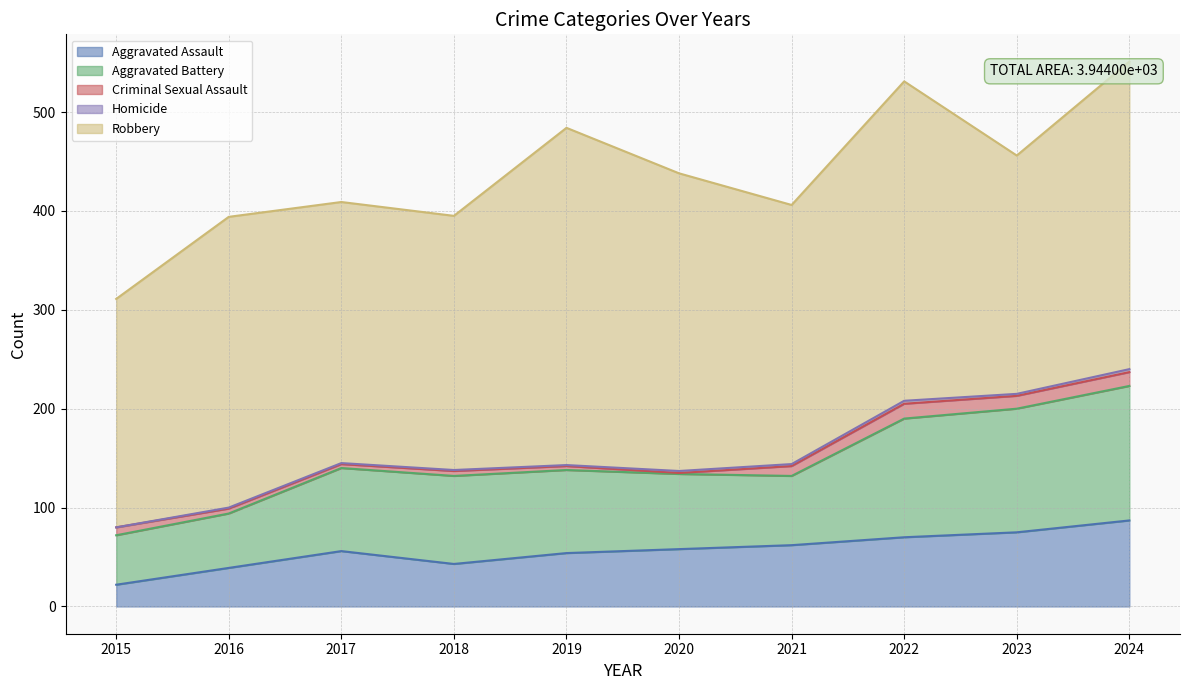

How many series are shown in this chart?

5